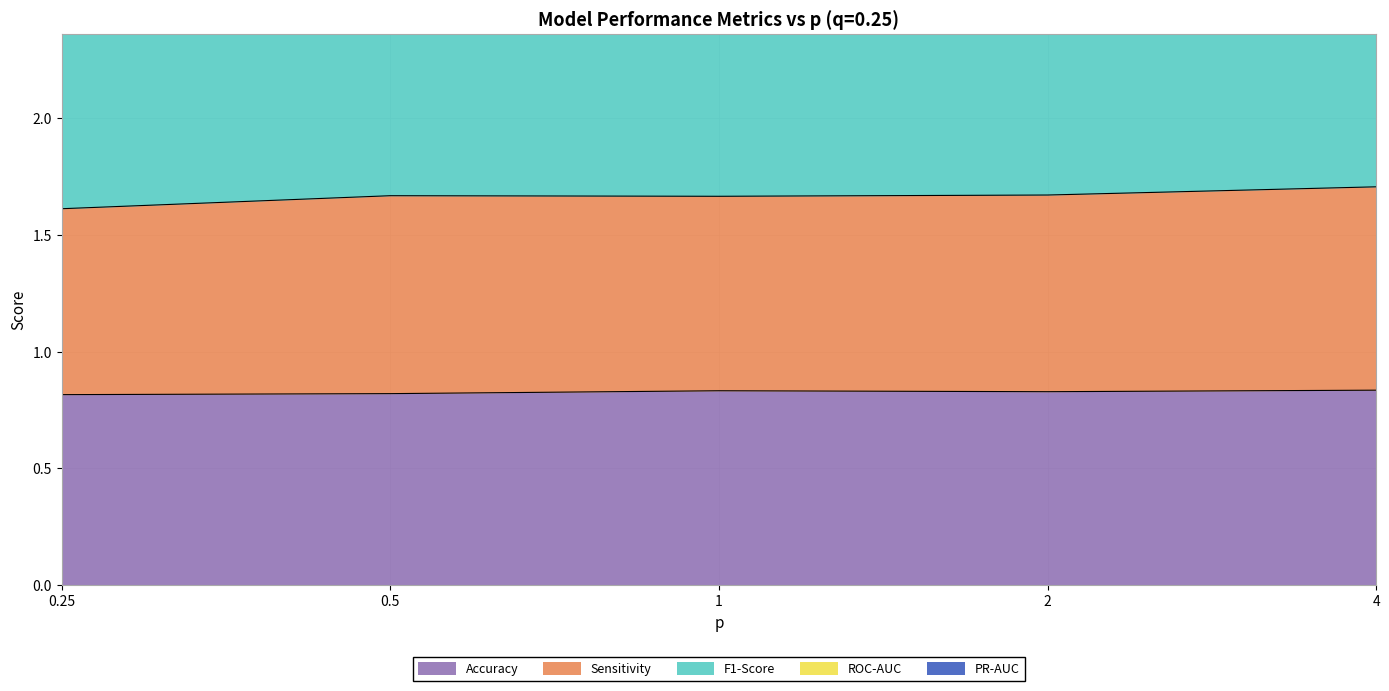

Is it true that Accuracy equals 0.3 at 2?

False